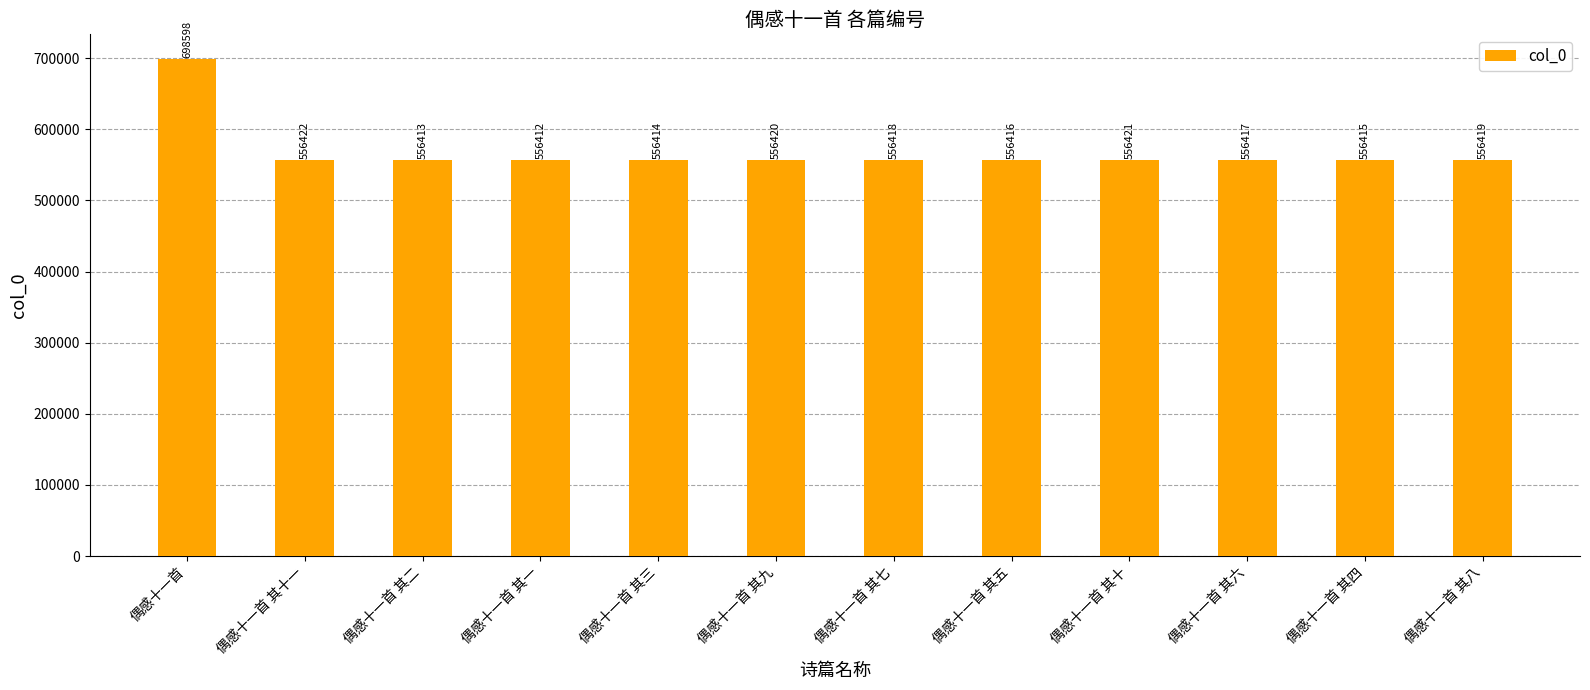

What is the label of the 3rd bar from the left?

偶感十一首 其二